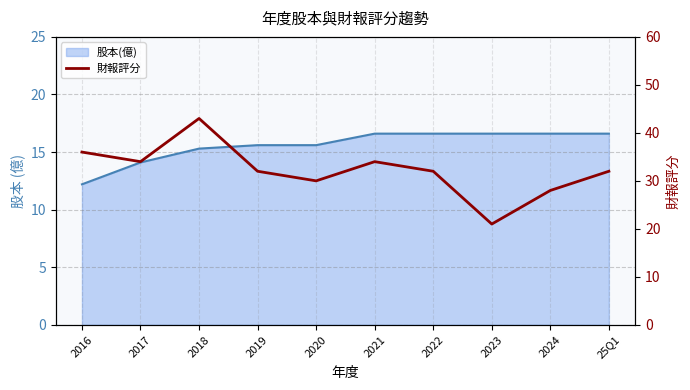

True or false: the data has more than 0 interior local peaks.

True